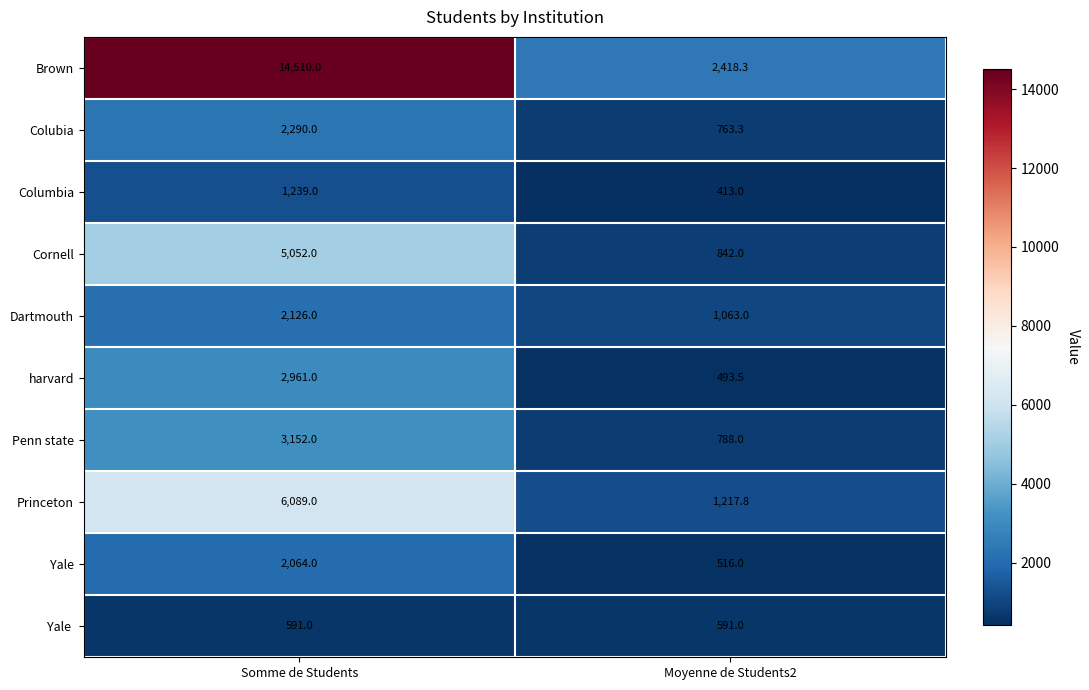

Rank the categories by harvard value from lowest to highest.

Moyenne de Students2, Somme de Students